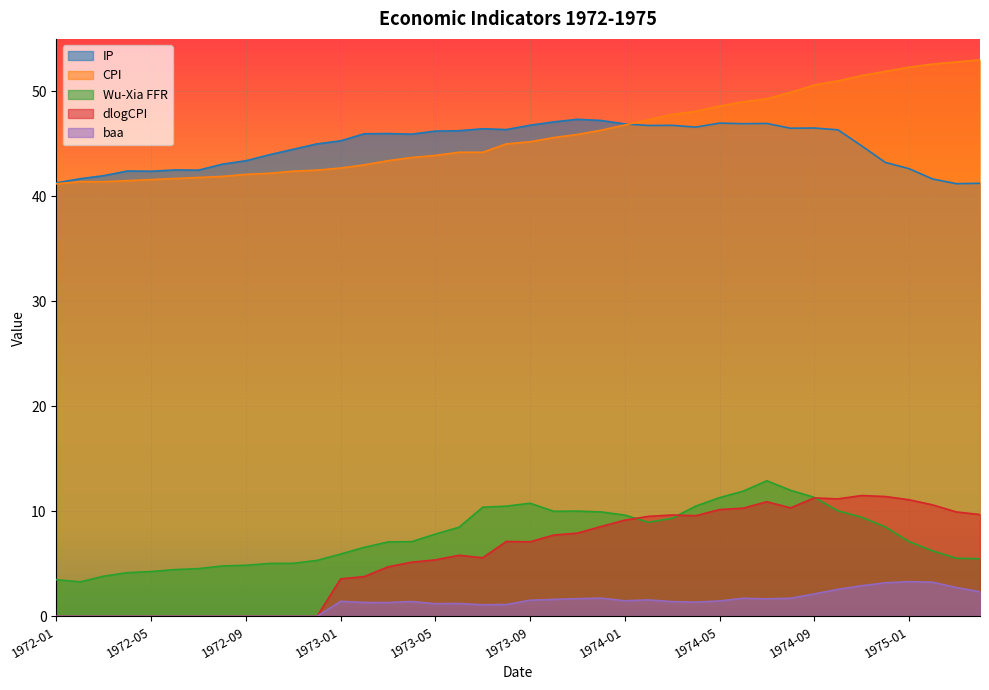

Which series has the largest total across all categories?

CPI